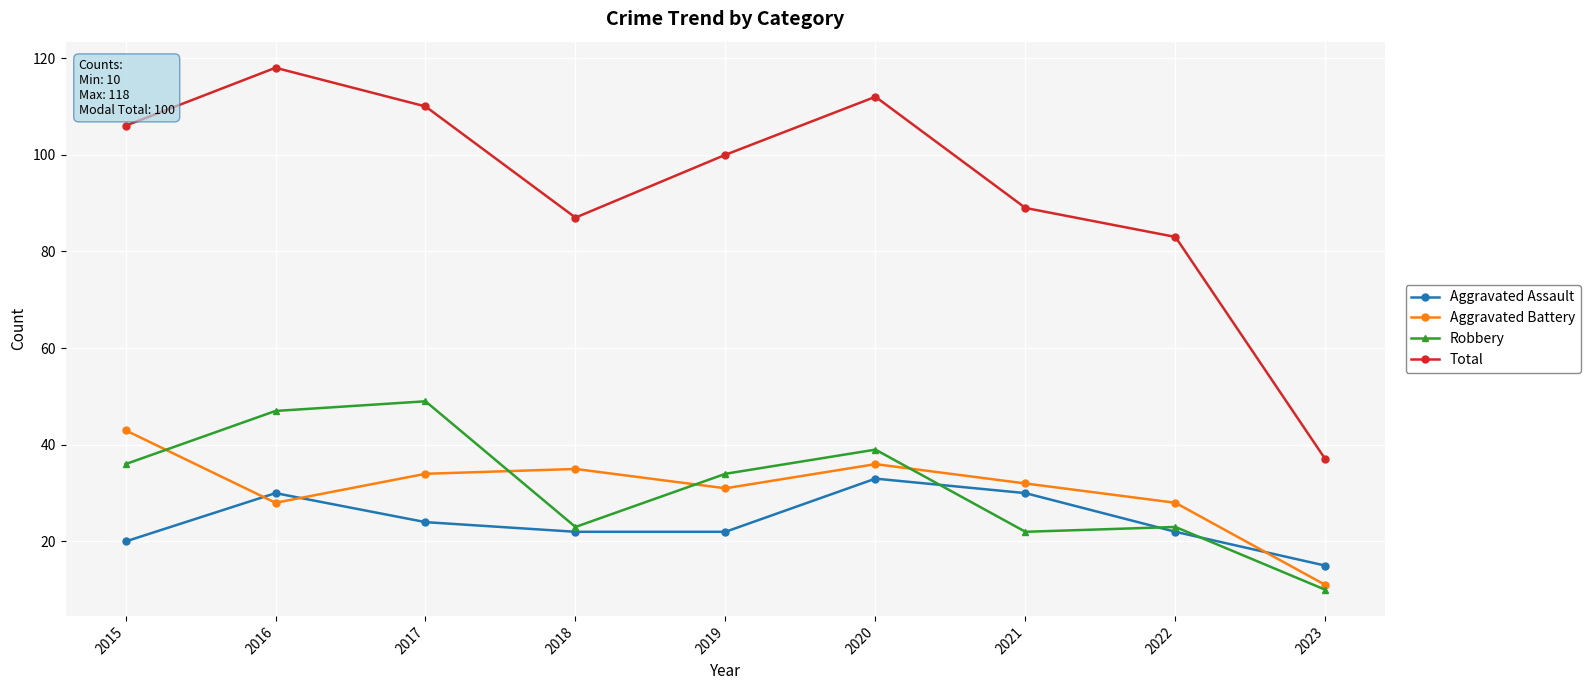

Which series has the widest spread of values?

Total